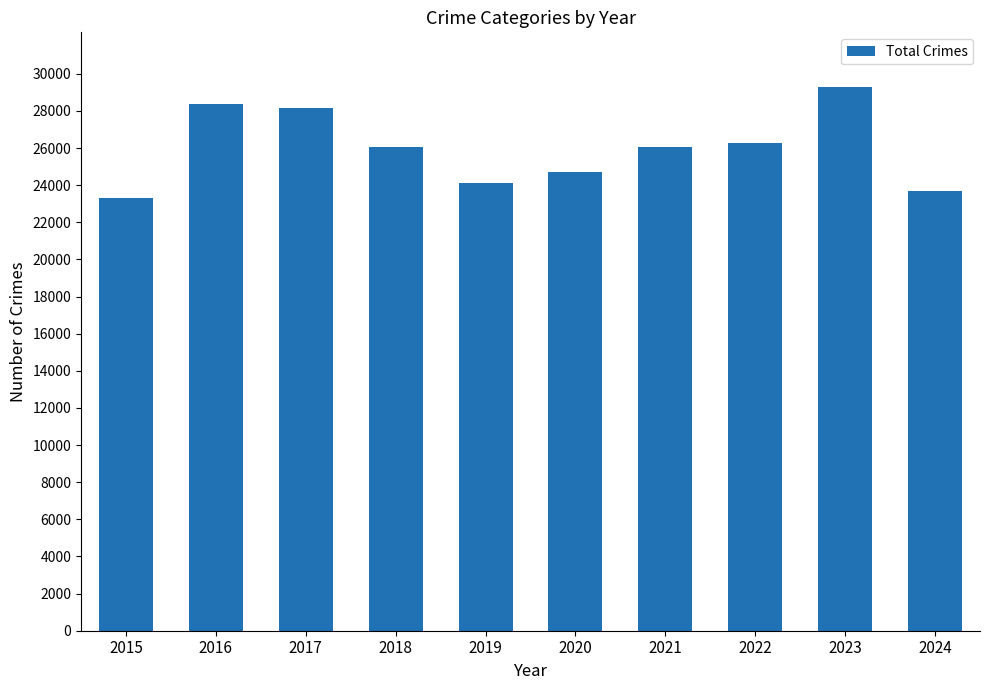

What is the sum of the values at 2017 and 2019?

52280